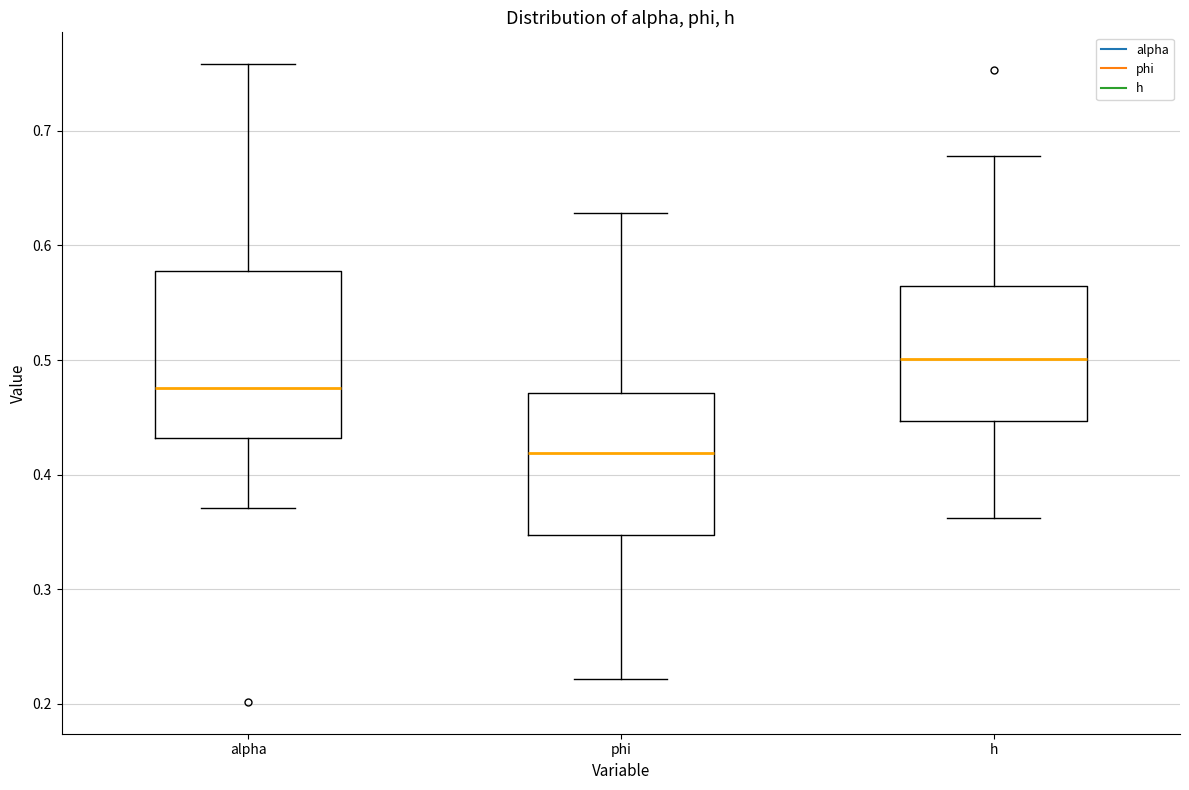

Which box is the tallest, from its lower edge to its upper edge?

alpha